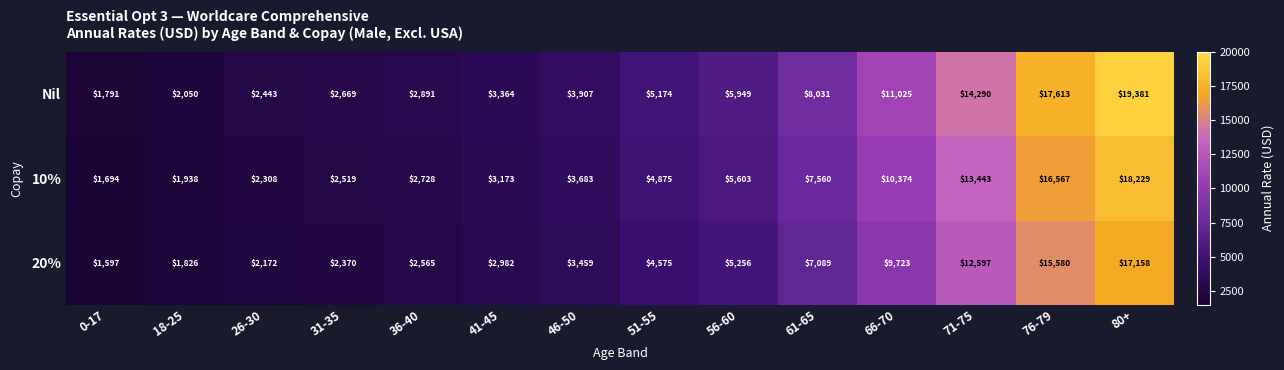

How many series are shown in this chart?

3